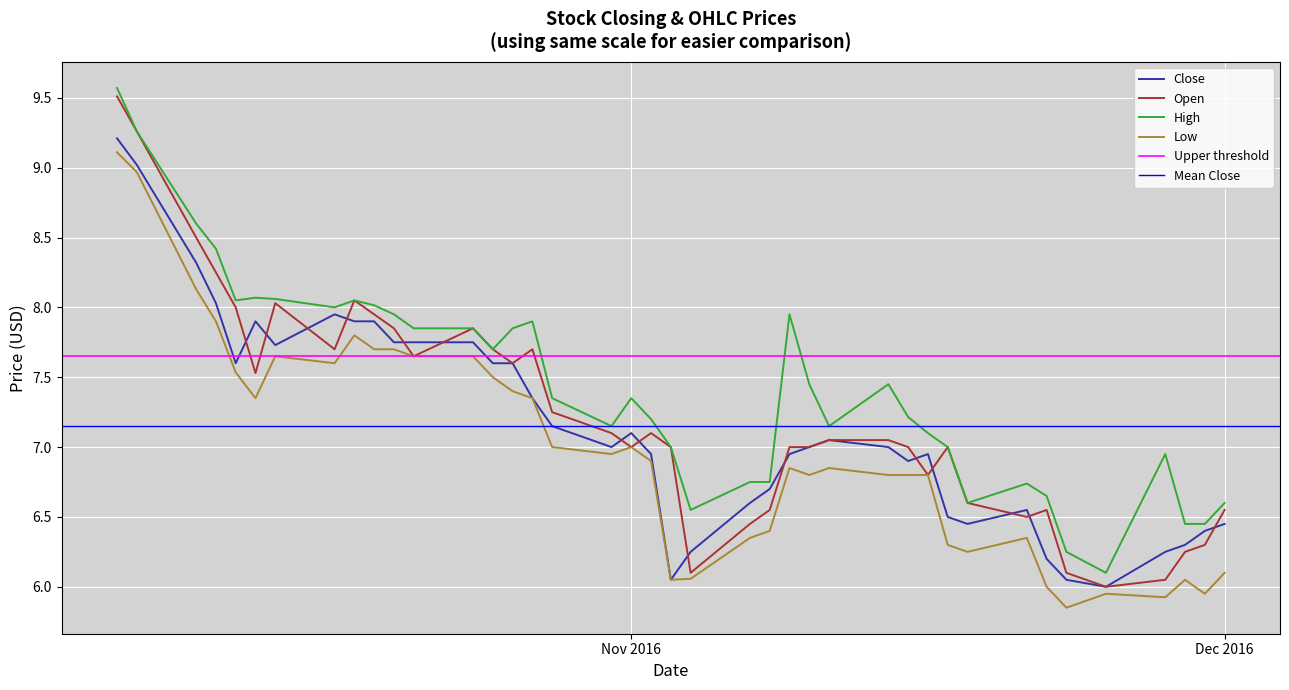

How many interior local valleys does the Low series have?

9